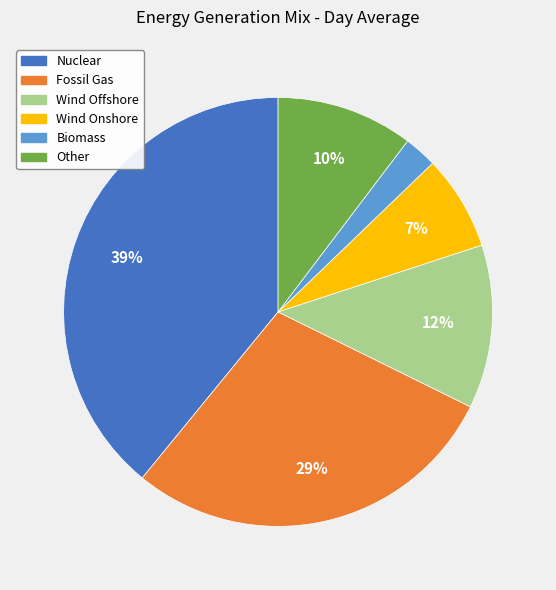

Between Wind Onshore and Wind Offshore, which is larger?

Wind Offshore